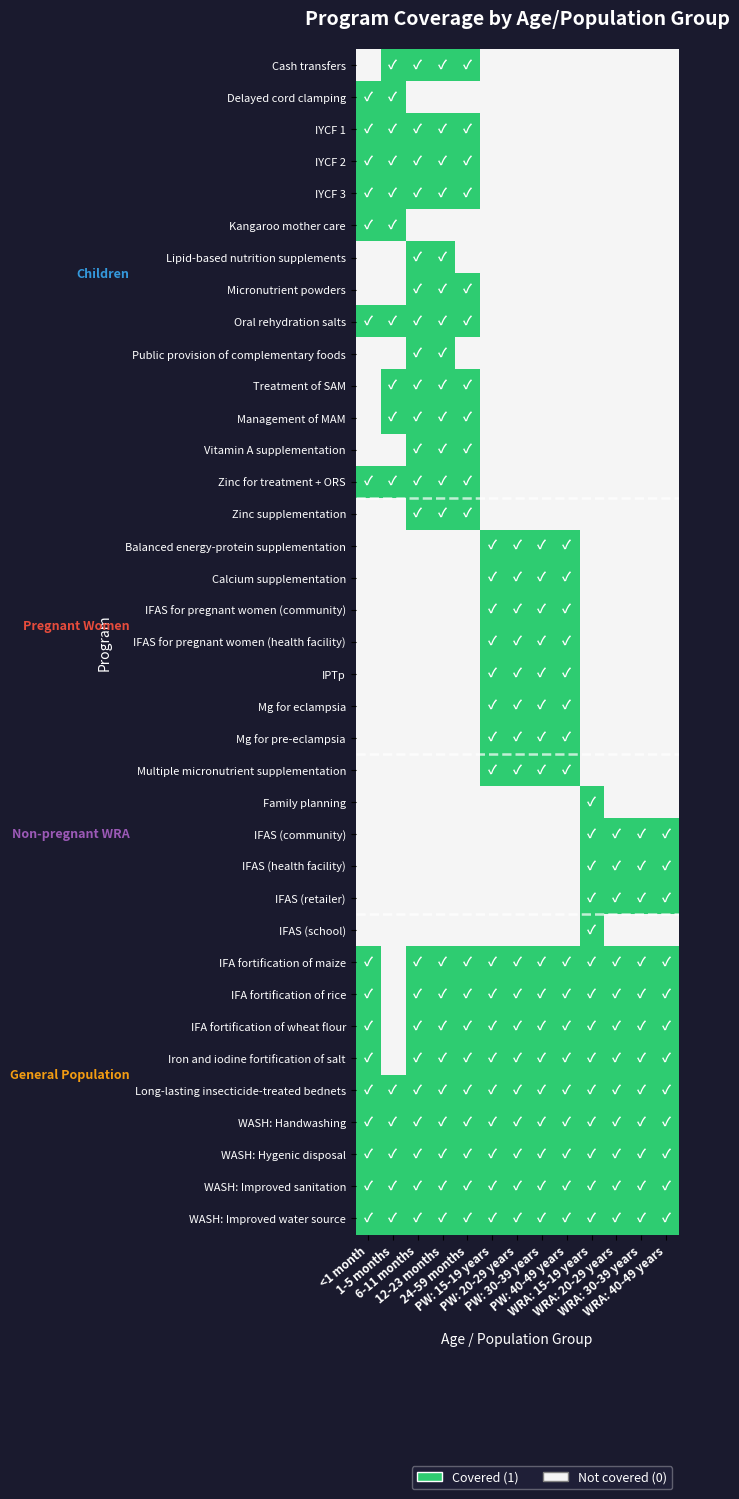

Which series has the largest range (max minus min)?

Cash transfers